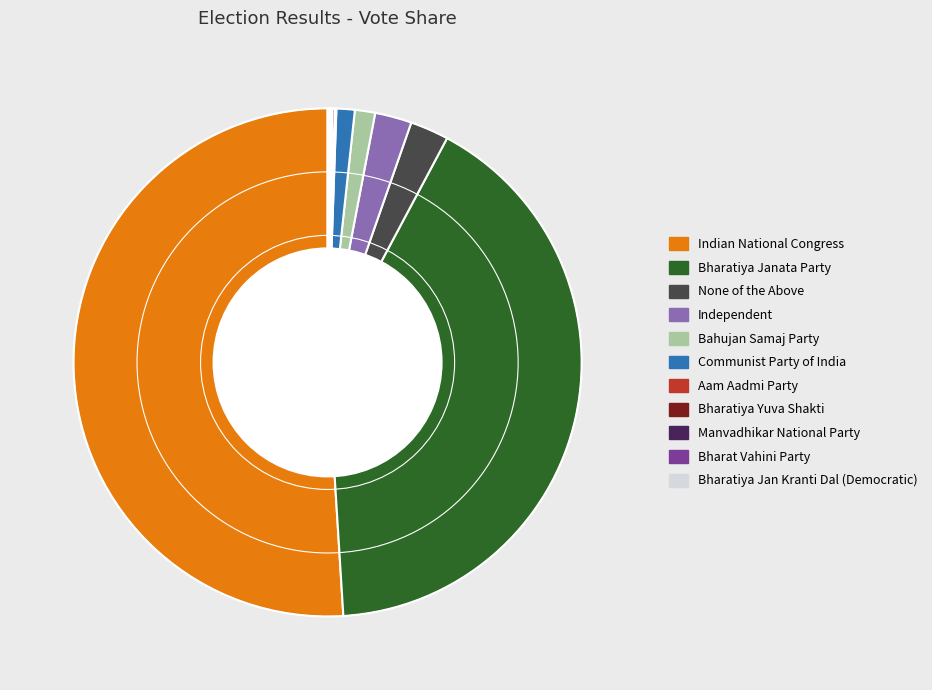

Is it true that None of the Above is 17% of the pie?

False